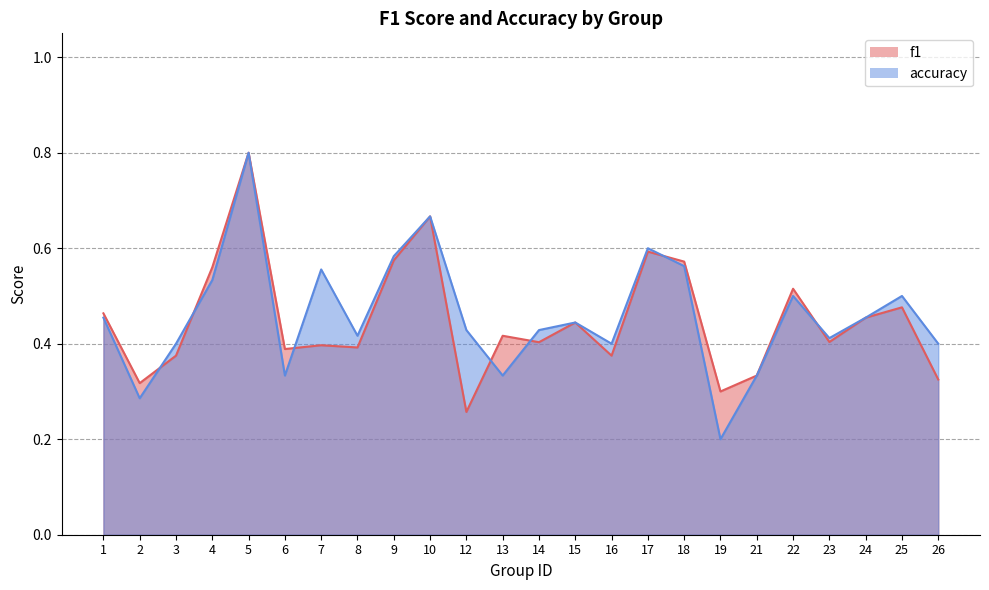

List the labels in order of f1 value, smallest first.

12, 19, 2, 26, 21, 3, 16, 6, 8, 7, 14, 23, 13, 15, 24, 1, 25, 22, 4, 18, 9, 17, 10, 5